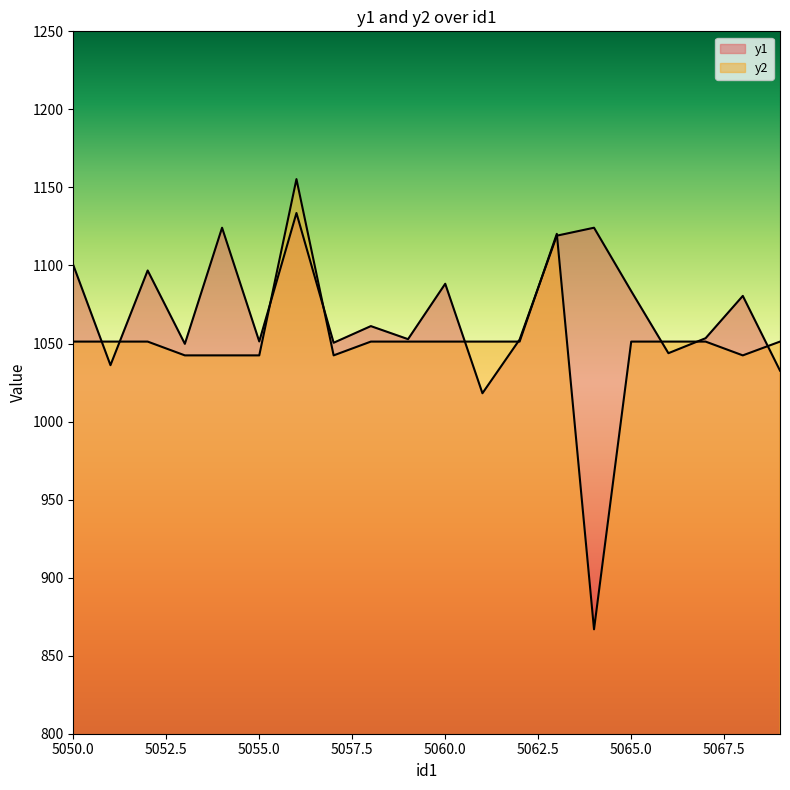

Reading left to right, what are all the values shown in this chart?

y1: 1100.3	1036.1	1096.8	1049.8	1124.2	1051.3	1133.6	1050.5	1061.1	1052.8	1088.3	1018.1	1052.5	1119.1	1124.2	1083.6	1043.8	1053.4	1080.5	1032.6
y2: 1051.2	1051.2	1051.2	1042.4	1042.4	1042.4	1155.3	1042.4	1051.2	1051.2	1051.2	1051.2	1051.2	1120.3	866.9	1051.2	1051.2	1051.2	1042.4	1051.2